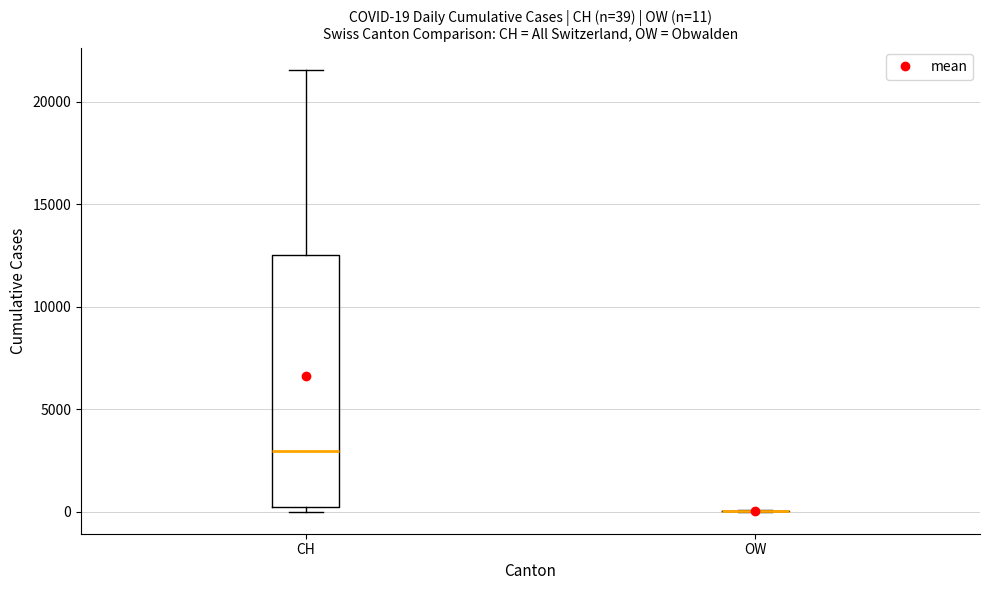

Comparing the boxes themselves (not the whiskers), which one is the tallest?

CH